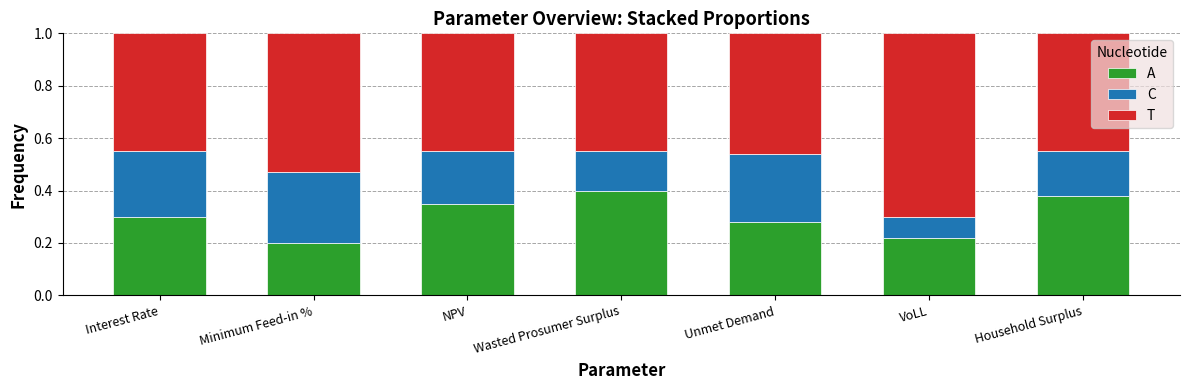

What is the total value across all series at Unmet Demand?

1.0